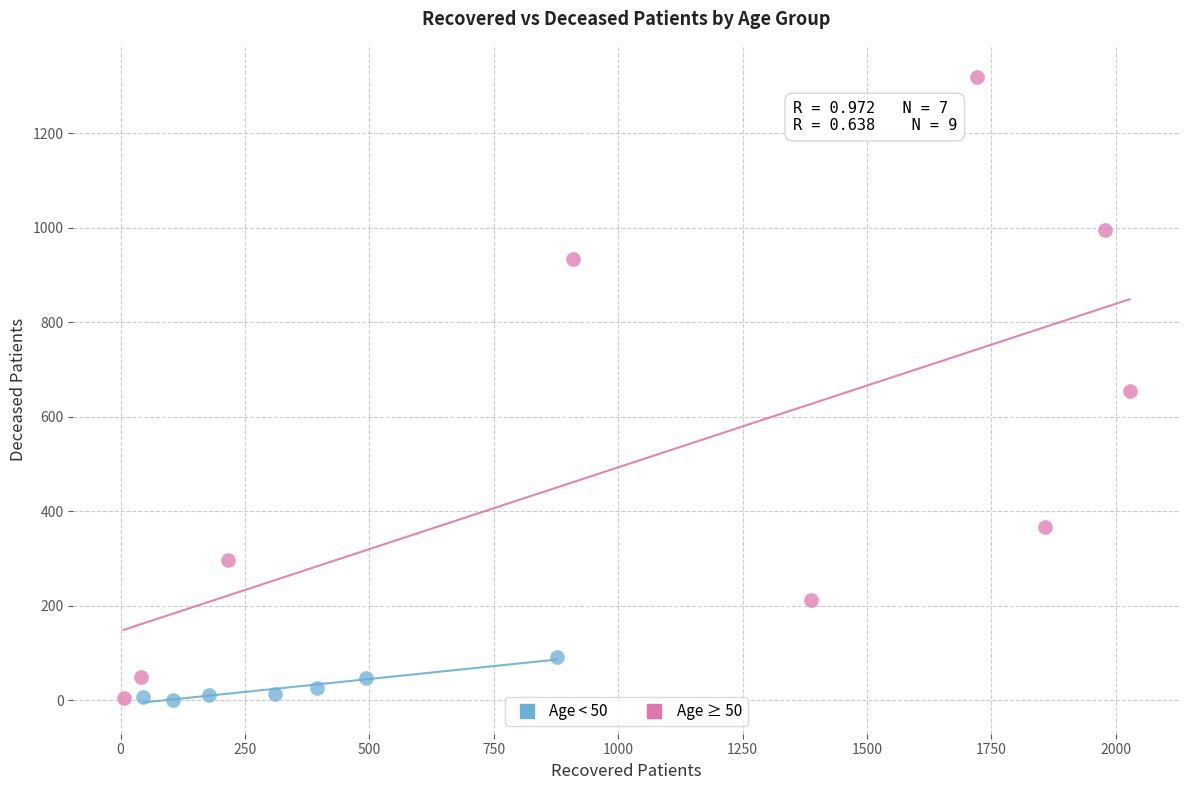

Which series contains the highest Y value?

Age ≥ 50